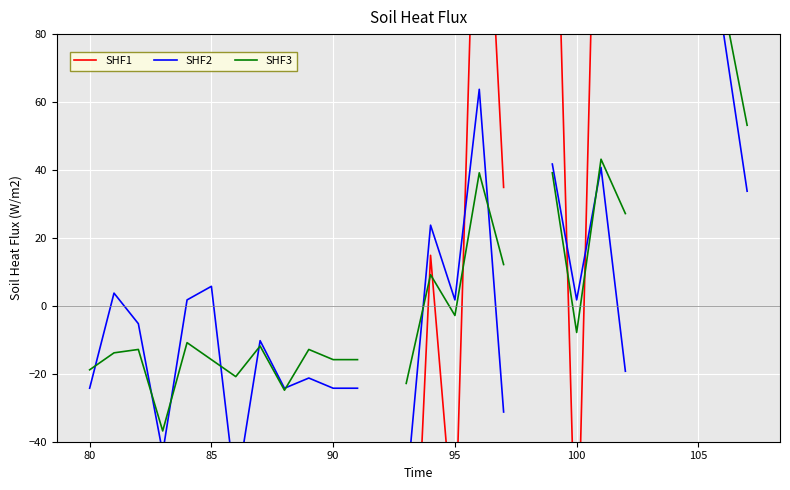

What are all the series names shown in the legend?

SHF1, SHF2, SHF3